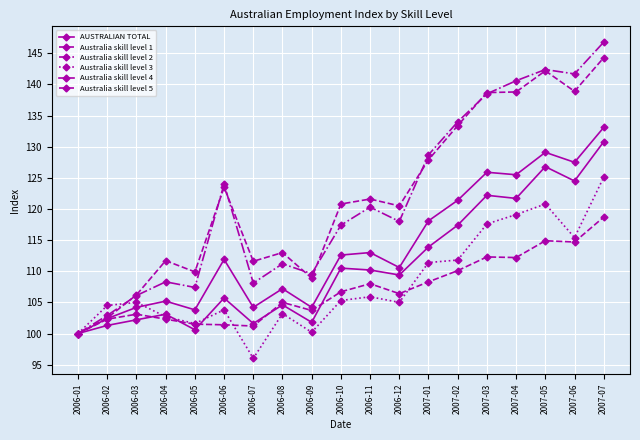

Reading left to right, what are all the values shown in this chart?

AUSTRALIAN TOTAL: 2006-01=100.0	2006-02=102.4	2006-03=104.2	2006-04=105.2	2006-05=103.8	2006-06=111.9	2006-07=104.2	2006-08=107.2	2006-09=104.2	2006-10=112.6	2006-11=113.0	2006-12=110.6	2007-01=118.1	2007-02=121.4	2007-03=125.9	2007-04=125.5	2007-05=129.1	2007-06=127.5	2007-07=133.1
Australia skill level 1: 2006-01=100.0	2006-02=102.5	2006-03=106.2	2006-04=111.7	2006-05=109.9	2006-06=123.5	2006-07=111.6	2006-08=113.0	2006-09=108.9	2006-10=120.8	2006-11=121.6	2006-12=120.5	2007-01=127.9	2007-02=133.4	2007-03=138.7	2007-04=138.8	2007-05=142.2	2007-06=138.9	2007-07=144.3
Australia skill level 2: 2006-01=100.0	2006-02=102.9	2006-03=106.1	2006-04=108.3	2006-05=107.4	2006-06=124.0	2006-07=108.1	2006-08=111.2	2006-09=109.6	2006-10=117.4	2006-11=120.3	2006-12=118.0	2007-01=128.7	2007-02=134.0	2007-03=138.5	2007-04=140.6	2007-05=142.4	2007-06=141.7	2007-07=146.8
Australia skill level 3: 2006-01=100.0	2006-02=104.5	2006-03=105.0	2006-04=102.7	2006-05=101.6	2006-06=103.8	2006-07=96.0	2006-08=103.2	2006-09=100.2	2006-10=105.3	2006-11=105.9	2006-12=105.0	2007-01=111.4	2007-02=111.8	2007-03=117.6	2007-04=119.1	2007-05=120.8	2007-06=115.4	2007-07=125.1
Australia skill level 4: 2006-01=100.0	2006-02=101.3	2006-03=102.2	2006-04=103.1	2006-05=100.6	2006-06=105.7	2006-07=101.6	2006-08=104.6	2006-09=101.8	2006-10=110.5	2006-11=110.2	2006-12=109.4	2007-01=113.9	2007-02=117.4	2007-03=122.2	2007-04=121.7	2007-05=126.8	2007-06=124.5	2007-07=130.8
Australia skill level 5: 2006-01=100.0	2006-02=102.3	2006-03=103.1	2006-04=102.3	2006-05=101.5	2006-06=101.4	2006-07=101.2	2006-08=105.0	2006-09=103.7	2006-10=106.7	2006-11=108.0	2006-12=106.4	2007-01=108.3	2007-02=110.1	2007-03=112.3	2007-04=112.2	2007-05=114.9	2007-06=114.7	2007-07=118.7